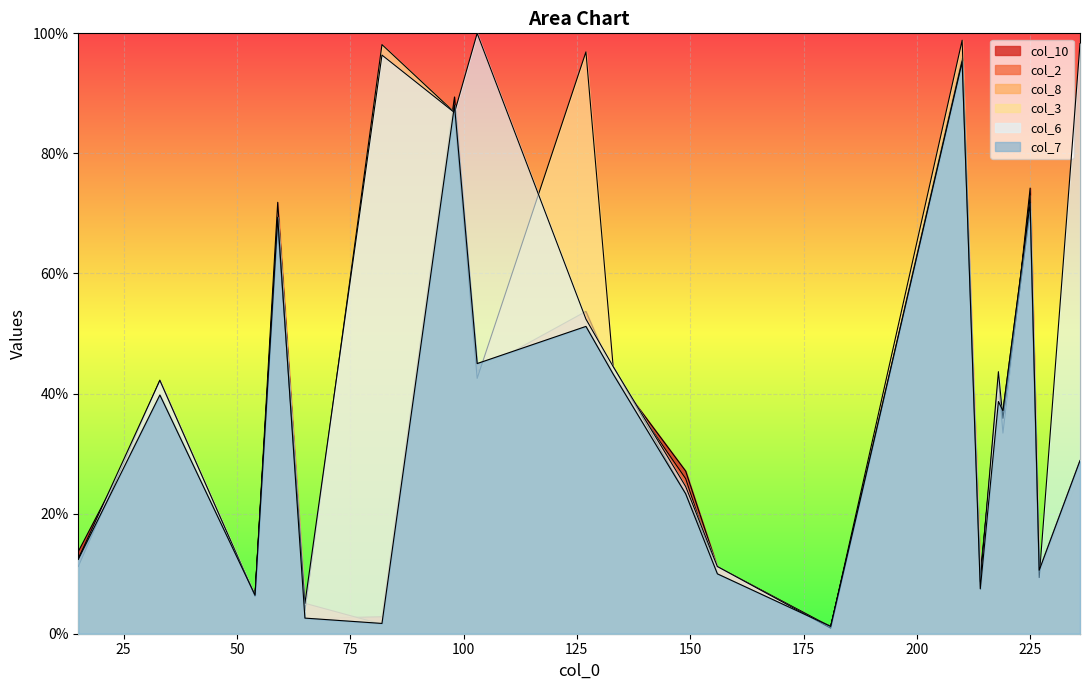

Reading left to right, list all the values displayed in this chart.

col_10: 13.7	39.7	5.2	69.4	2.5	2.8	89.4	43.7	51.2	43.3	27.1	11.1	1.1	95.8	10.0	39.9	32.2	74.2	9.3	25.1
col_2: 12.4	39.7	6.4	71.9	5.1	1.6	86.9	43.7	53.7	43.3	25.8	9.9	1.2	95.6	8.7	39.9	35.9	71.8	10.6	26.4
col_8: 12.4	39.8	6.4	69.3	2.6	1.7	88.0	45.0	51.2	43.3	23.3	10.0	1.2	95.2	7.5	38.7	37.1	71.7	10.6	28.8
col_3: 11.2	42.2	6.3	69.4	3.8	98.1	86.8	42.5	96.9	44.5	23.3	11.2	1.2	98.8	8.7	42.4	33.4	73.0	10.7	28.9
col_6: 12.5	42.2	6.3	68.1	5.0	96.4	86.8	100.0	52.4	44.5	24.5	11.2	0.9	95.4	8.7	43.6	35.9	70.5	9.3	98.3
col_7: 12.4	39.8	6.4	69.3	2.6	1.7	88.0	45.0	51.2	43.3	23.3	10.0	1.2	95.2	7.5	38.7	37.1	71.7	10.6	28.8